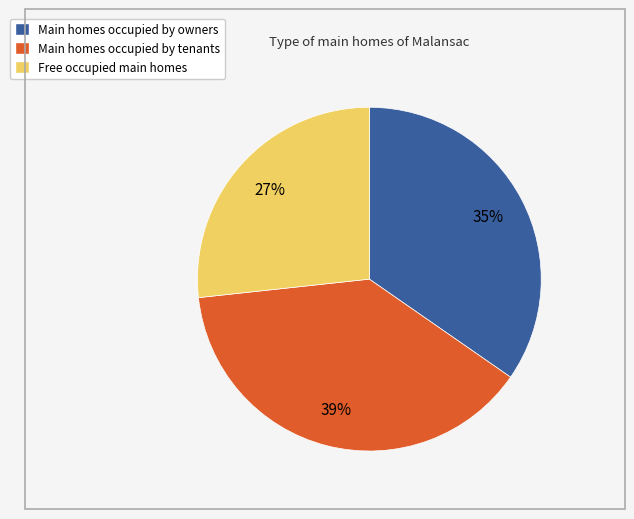

Is there a majority slice in this chart?

No